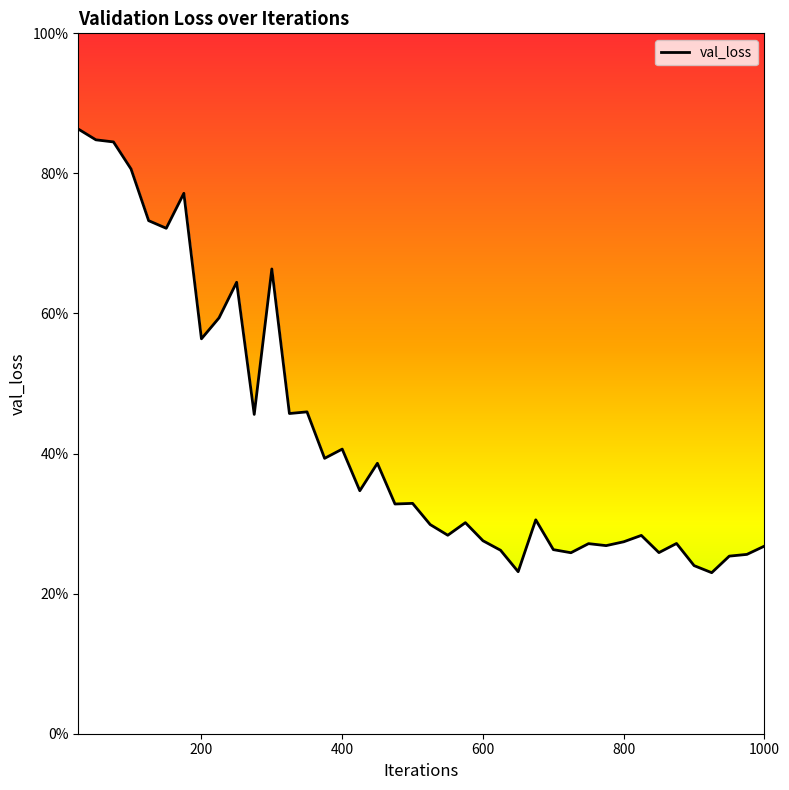

Is this an area chart (filled region under the line)?

Yes